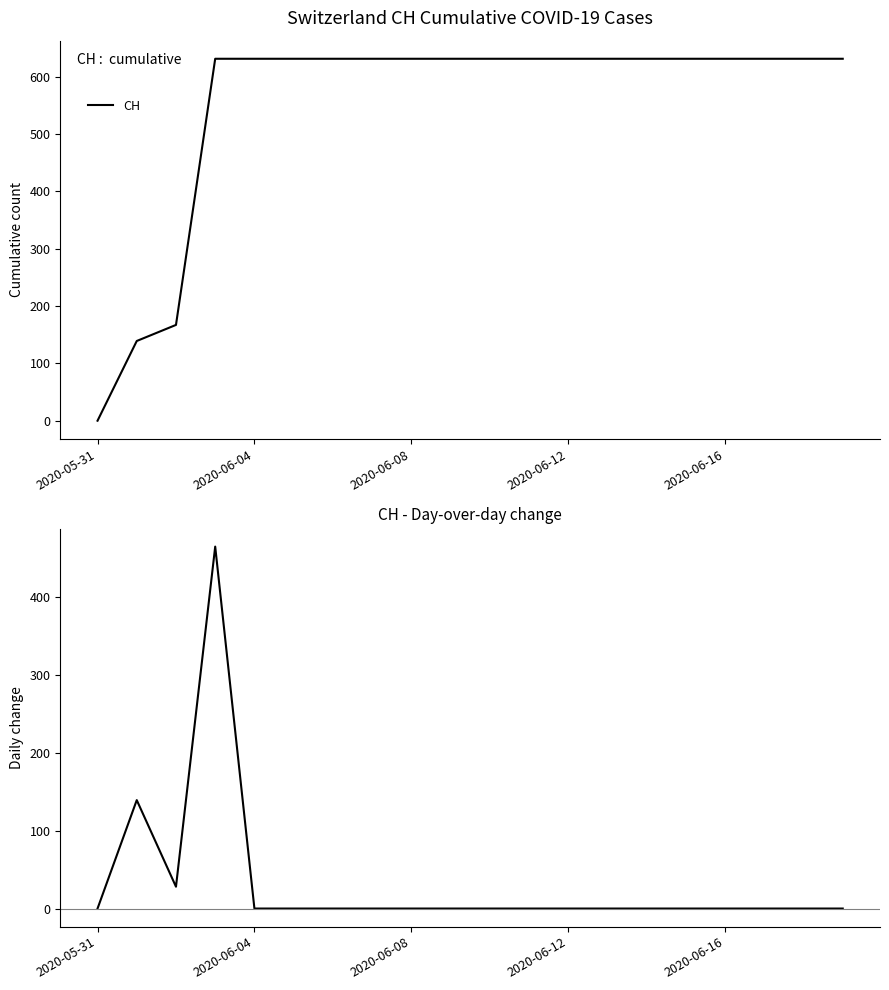

Is it true that CH daily change equals 0 at 15?

True